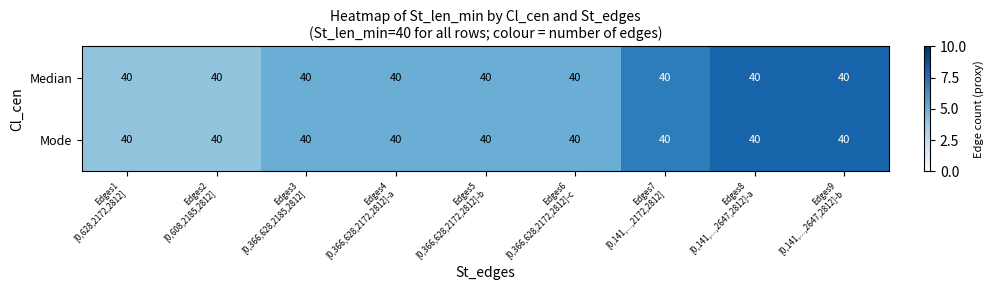

At which category does the chart reach its peak across all series?

Edges8
[0,141,...,2647,2812]-a